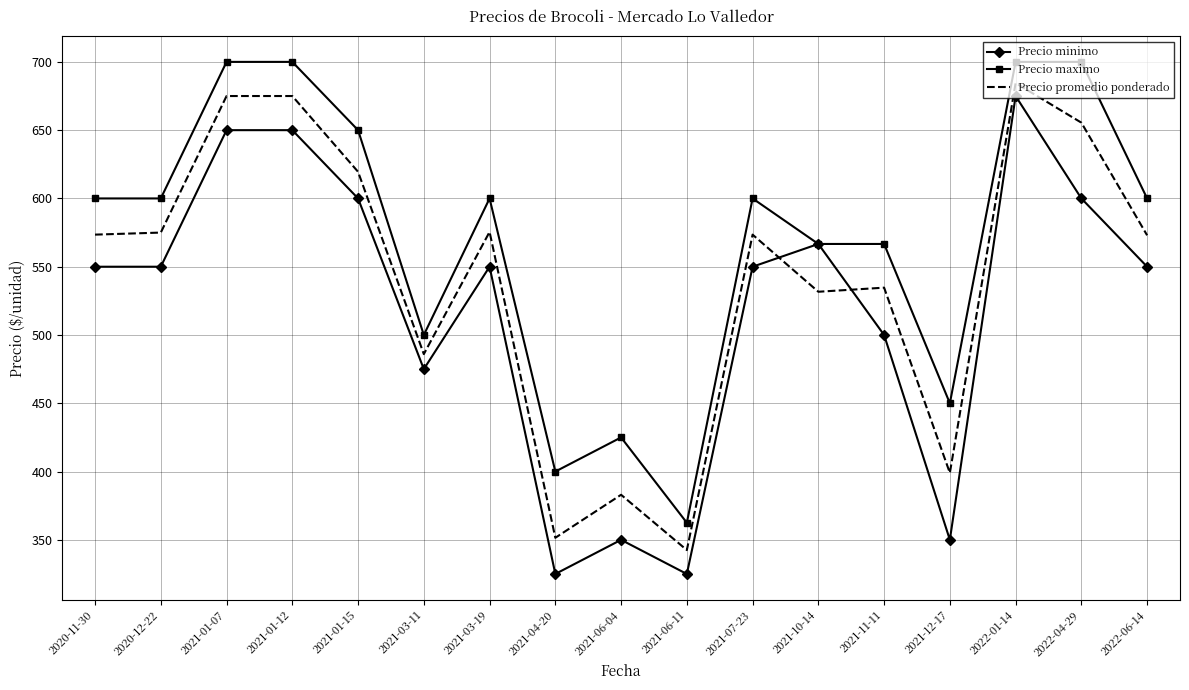

At which label does Precio maximo reach its minimum?

2021-06-11